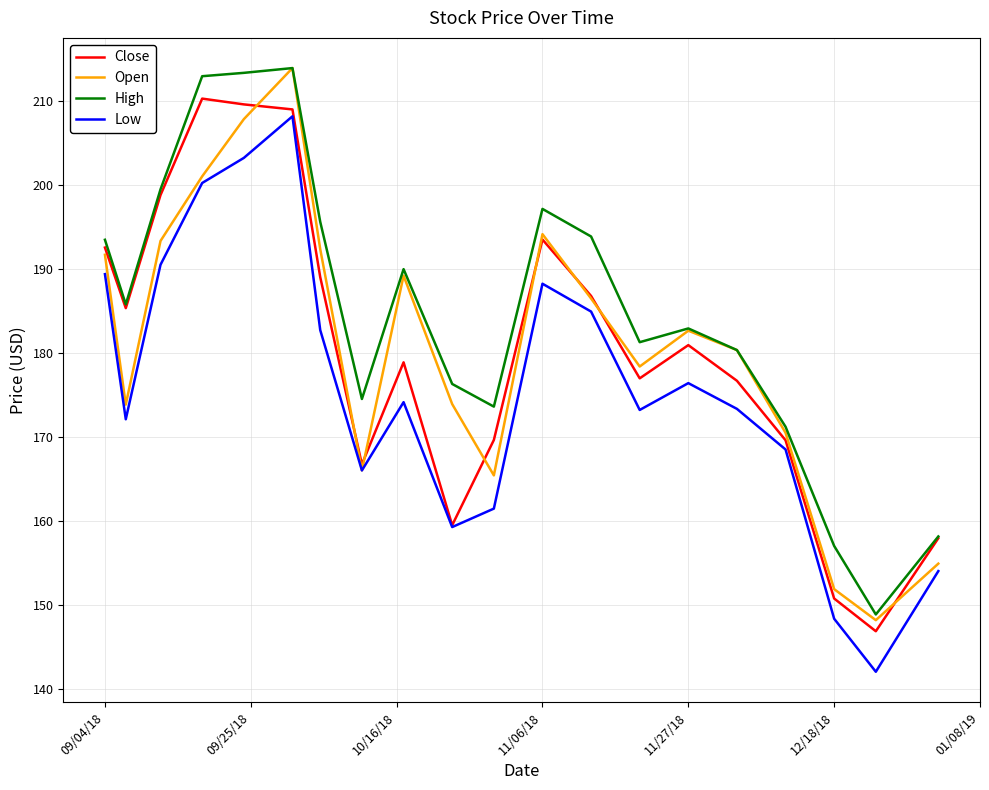

True or false: Low and High intersect in this chart.

False